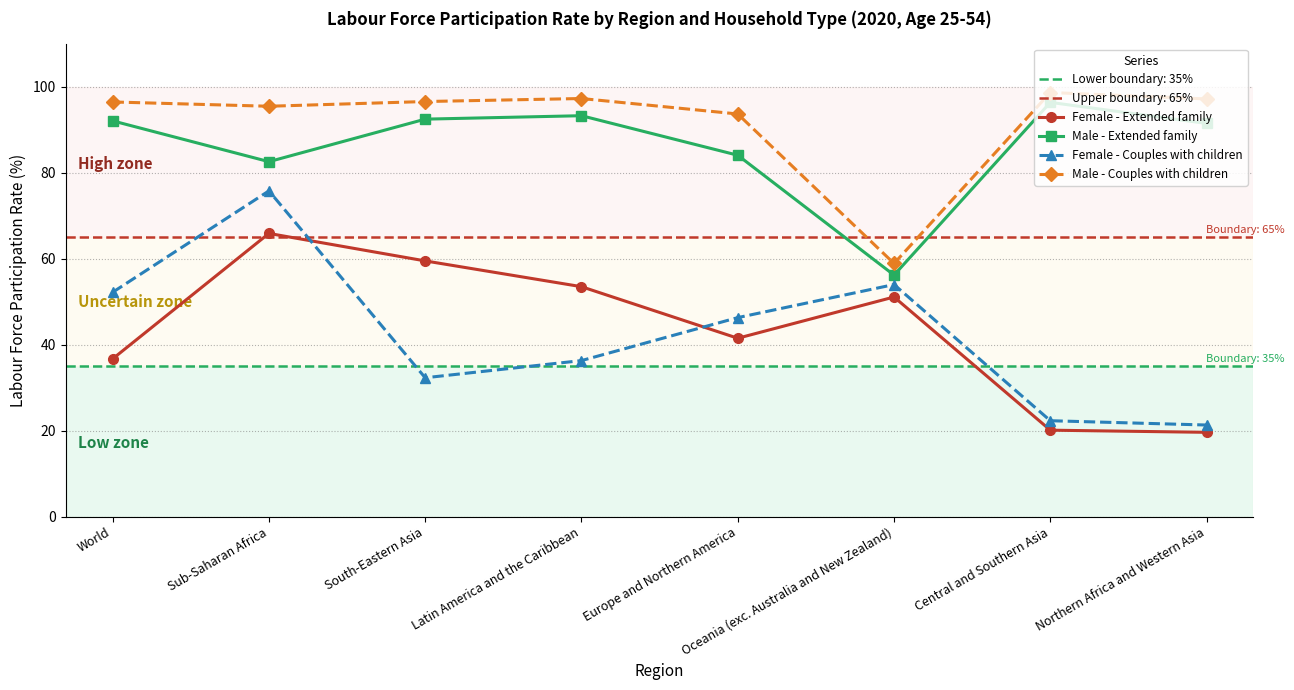

What is the difference between the Female - Extended family values at South-Eastern Asia and World?

22.8